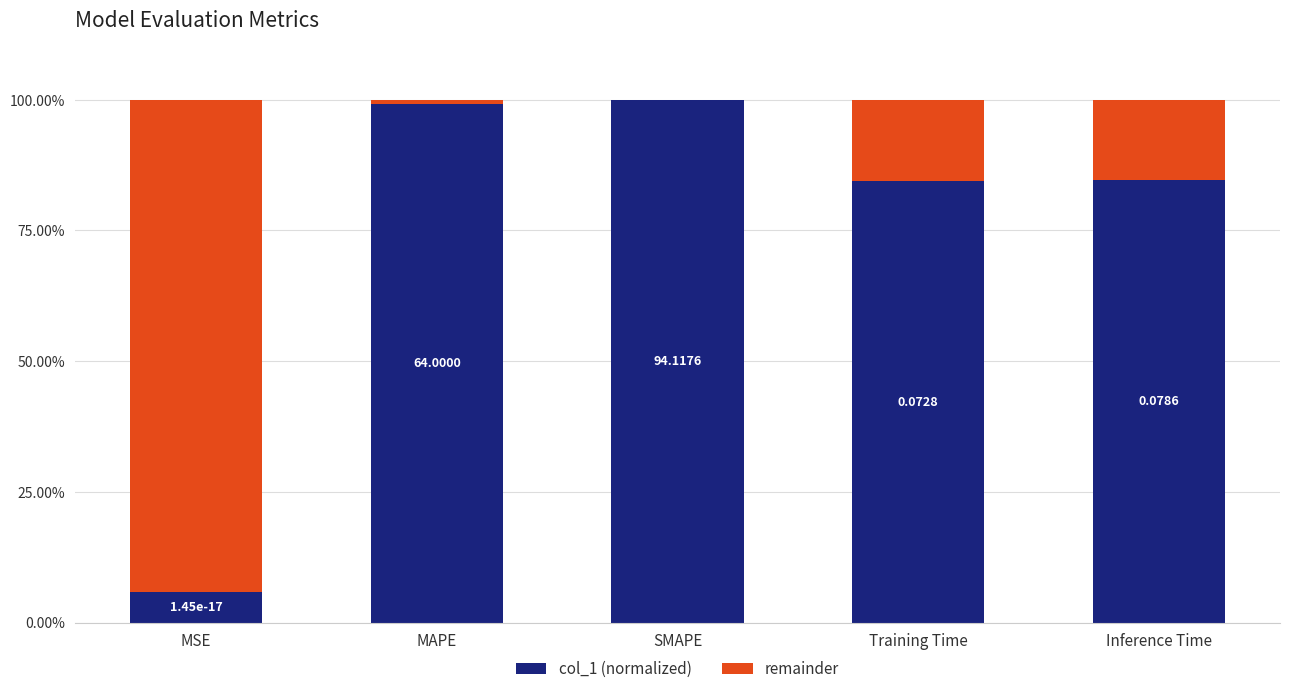

What are all the series names shown in the legend?

col_1 (normalized), remainder